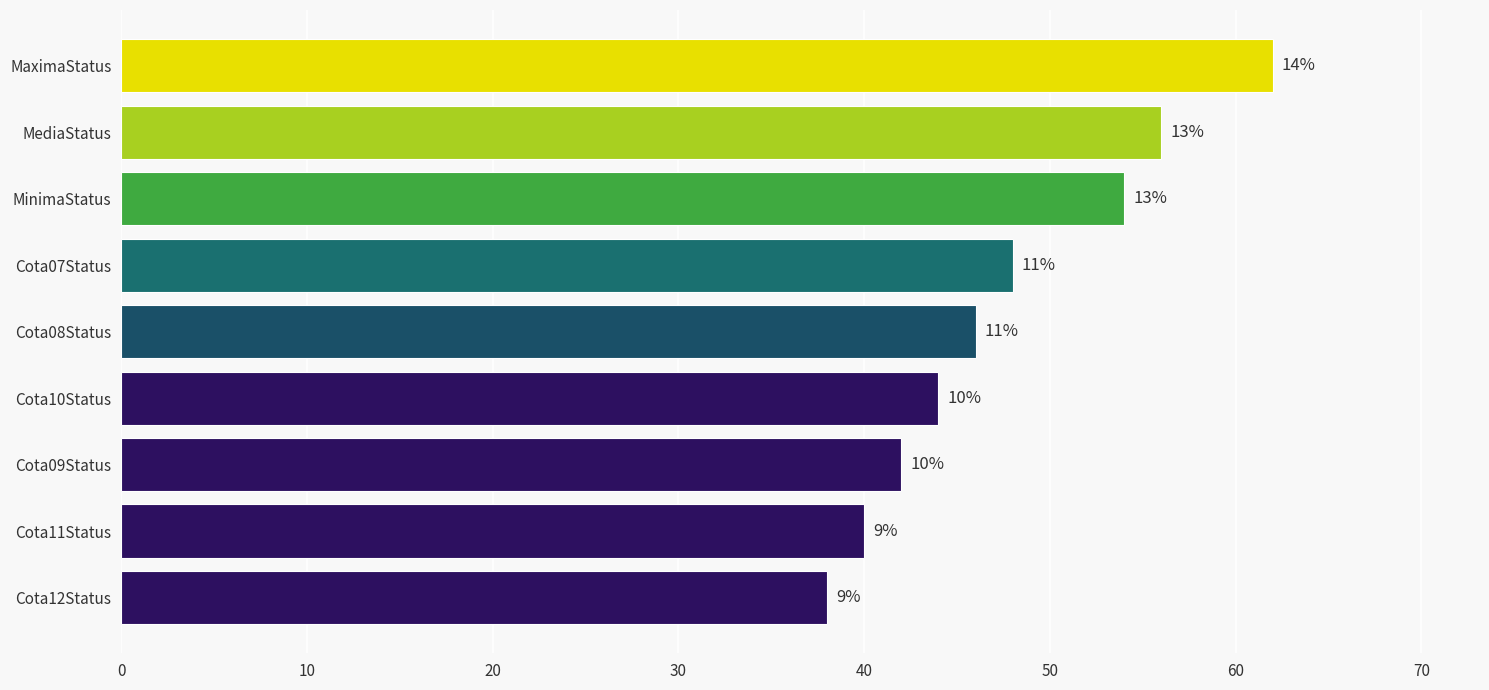

What is the maximum value shown in the chart?

62